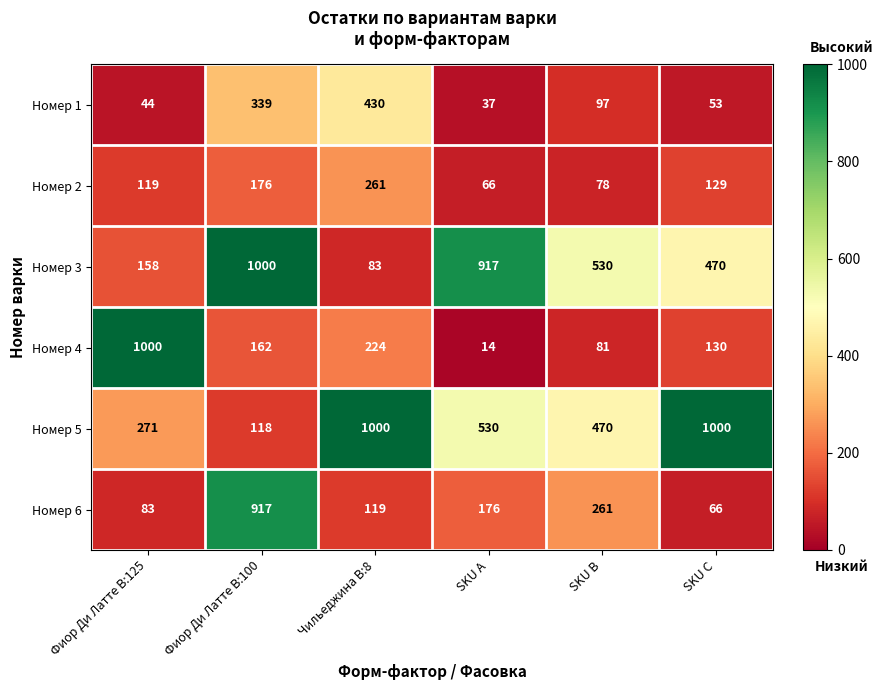

What is the difference between the Номер 6 values at SKU A and Чильеджина В:8?

57